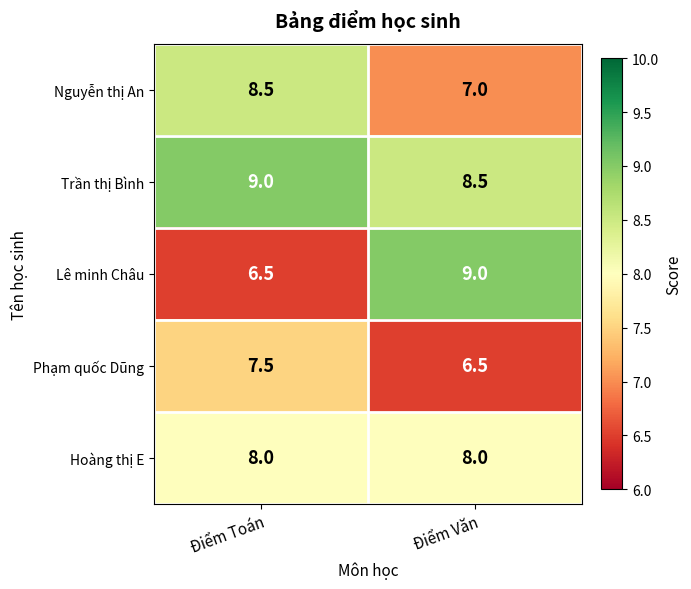

Read the Lê minh Châu value at Điểm Toán.

6.5